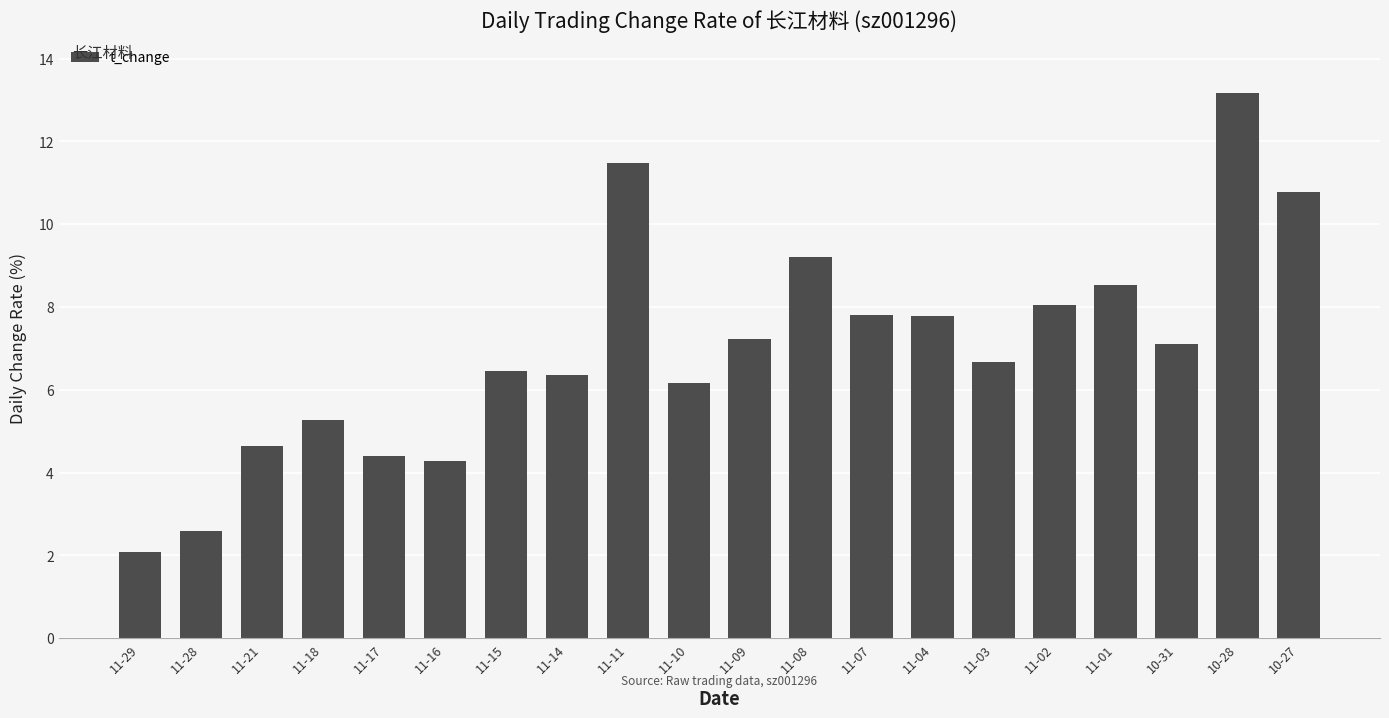

How many values exceed 7?

10